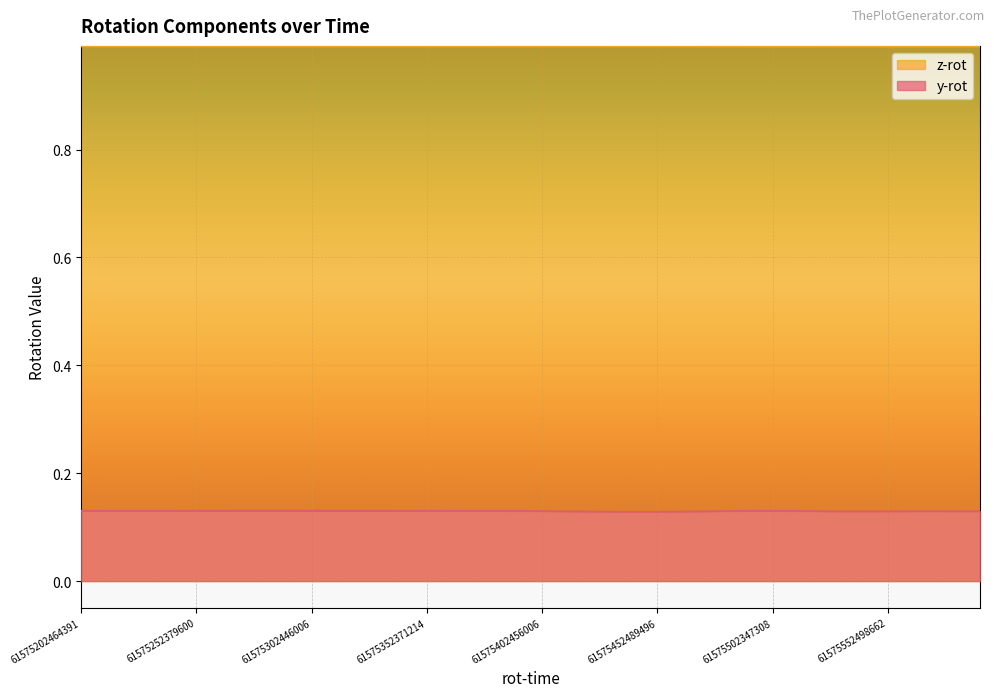

How many lines are shown in the chart?

2